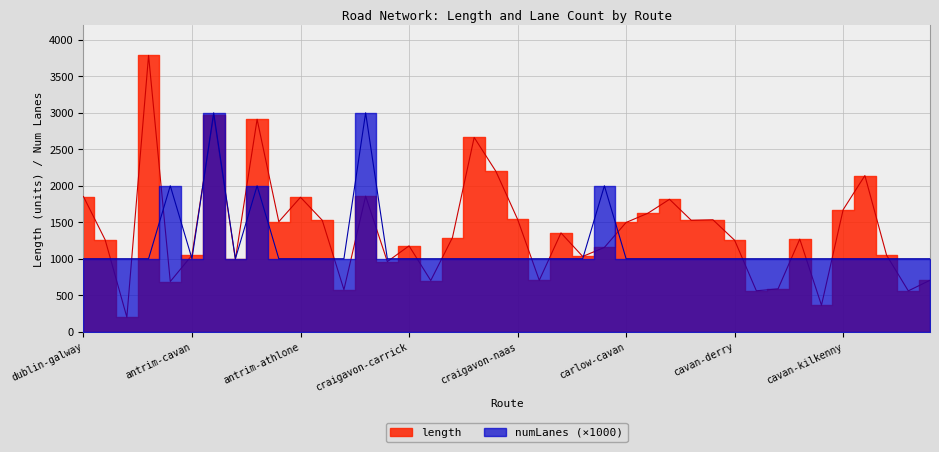

At cavan-craigavon, list the series in order from largest to smallest.

numLanes, length